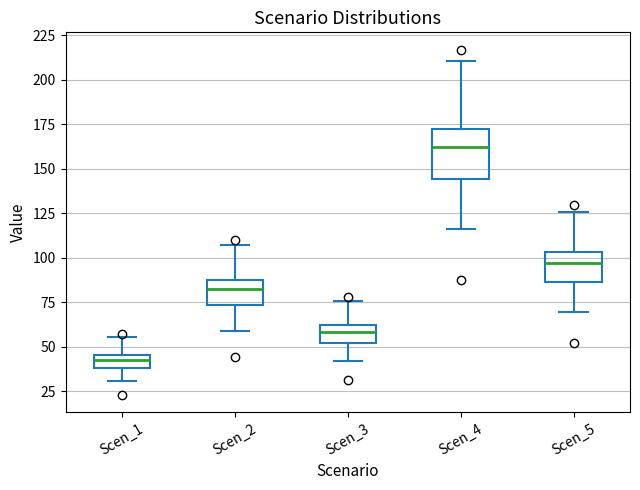

Which box's median line is the highest?

Scen_4